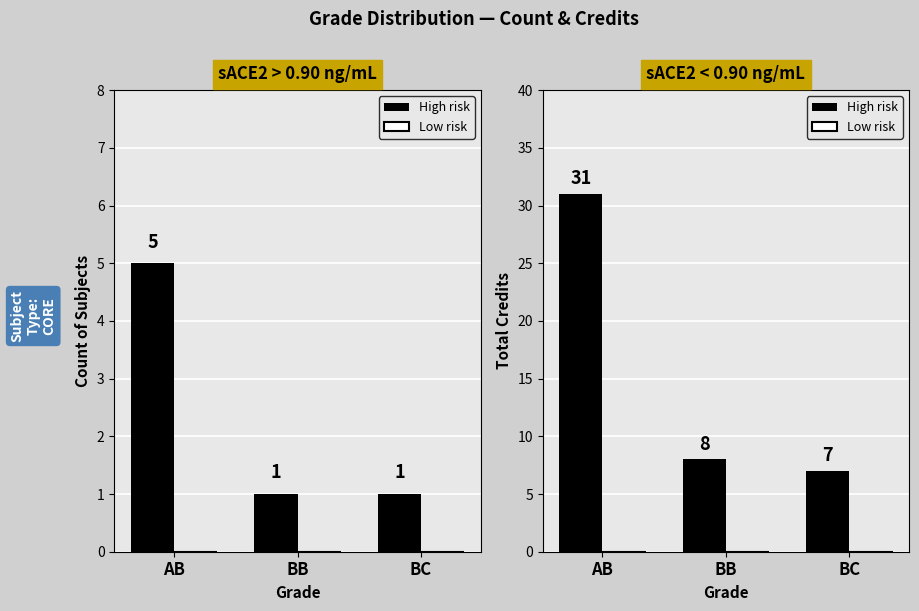

What is the maximum value shown in the chart?

31